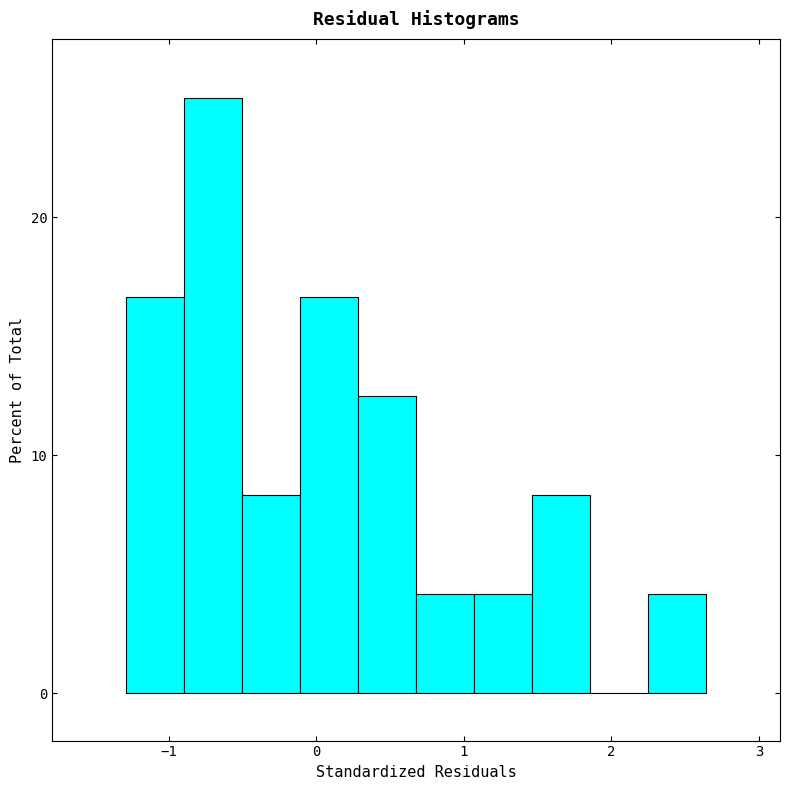

Around what value on the x-axis is the tallest bar? Give the approximate position of its centre, as read against the axis.

-0.7